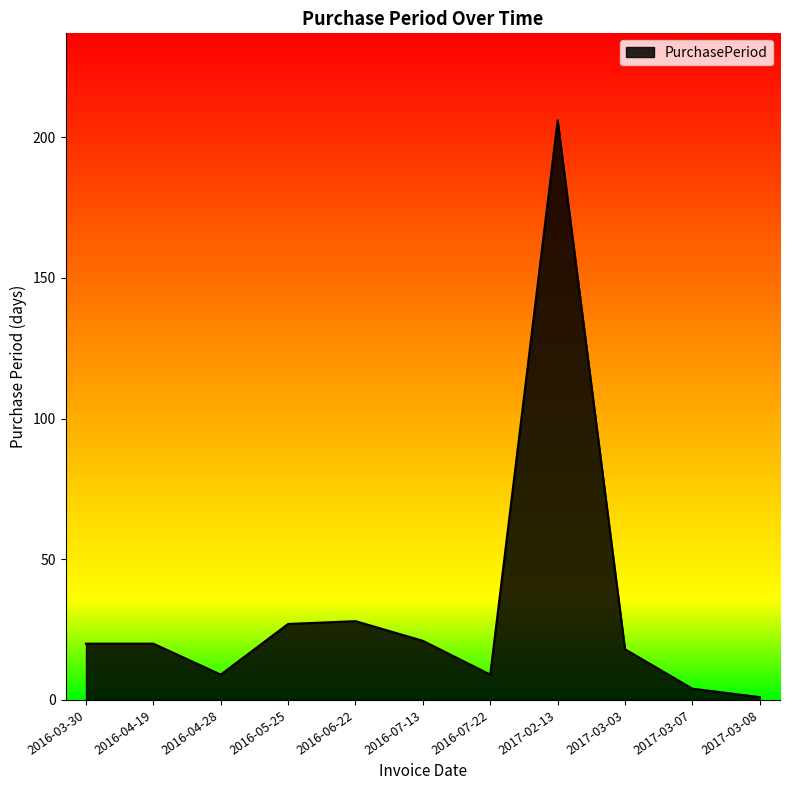

What value does the data have at 2016-07-13?

21